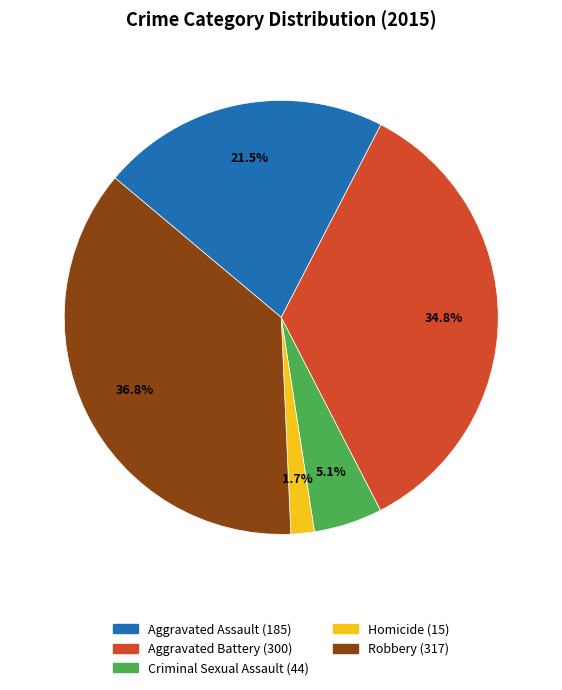

How many slices are in this pie chart?

5